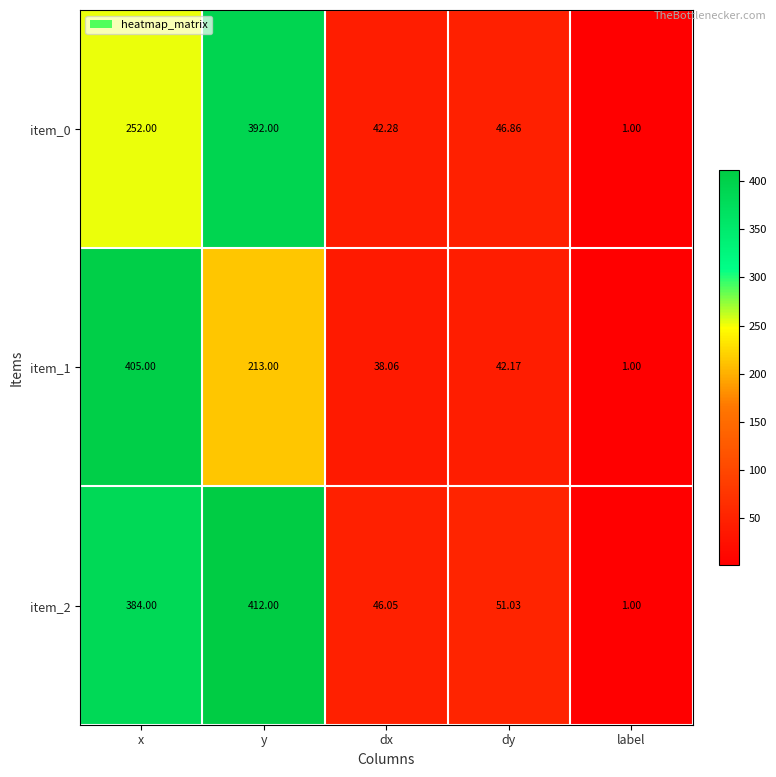

Which series changed the most between y and dy?

item_2